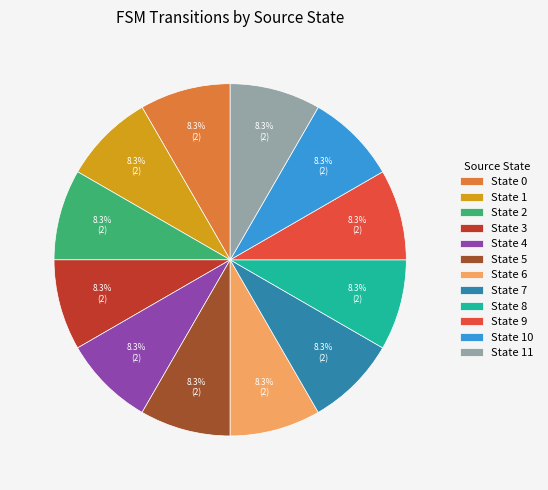

How much of the chart is everything except State 2?

91.7%